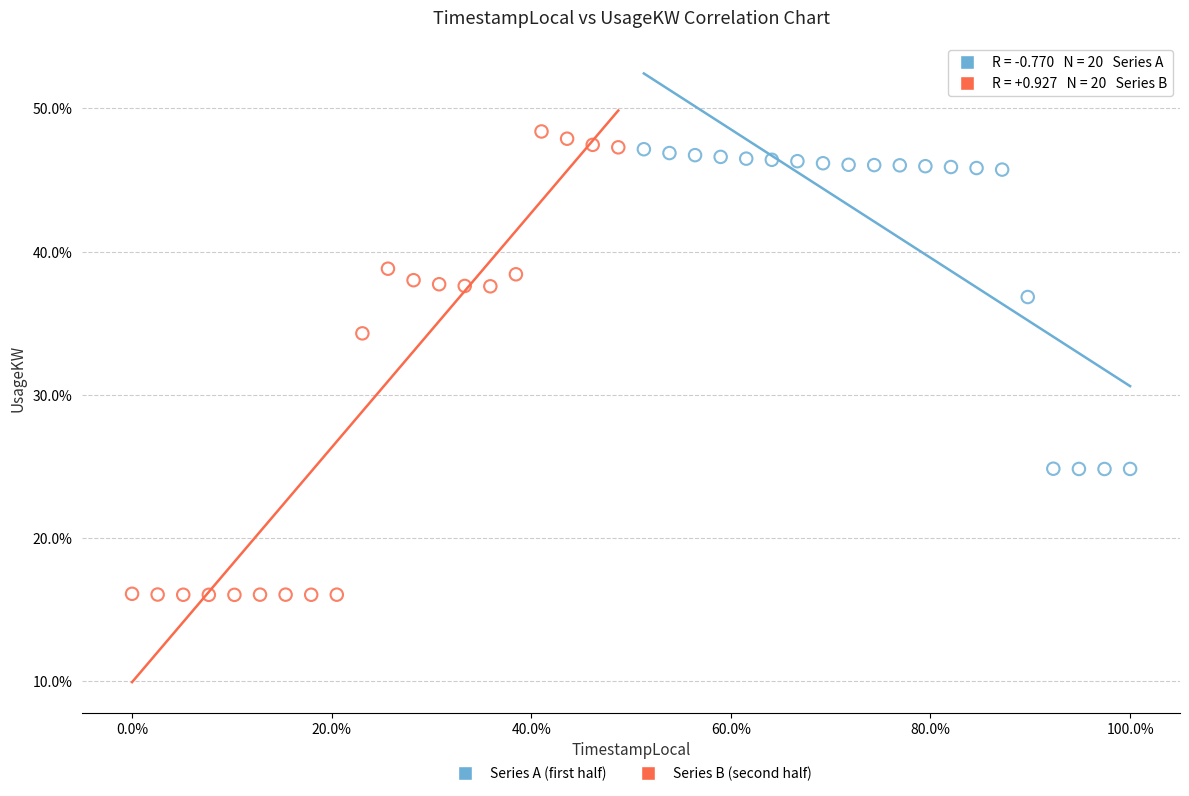

Which series has the widest spread of Y values?

Series B (second half)